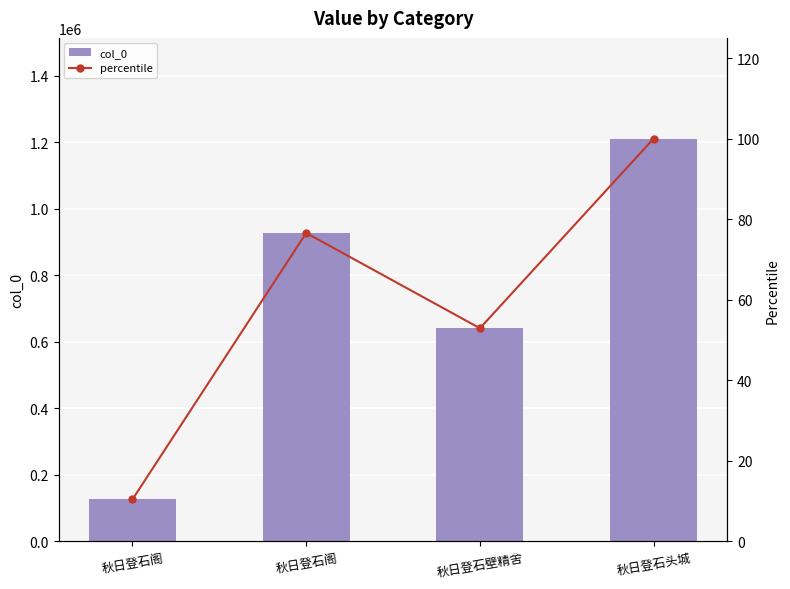

Rank the series by their average value, from lowest to highest.

percentile, col_0